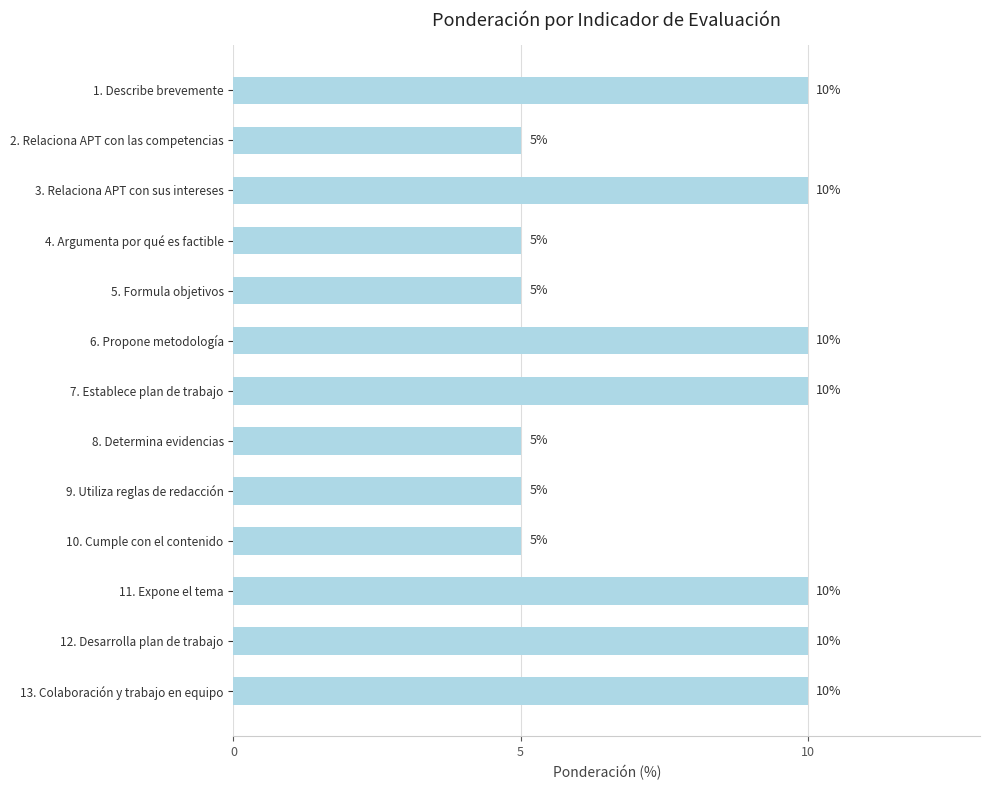

Is it true that the value at 10. Cumple con el contenido is 5?

True